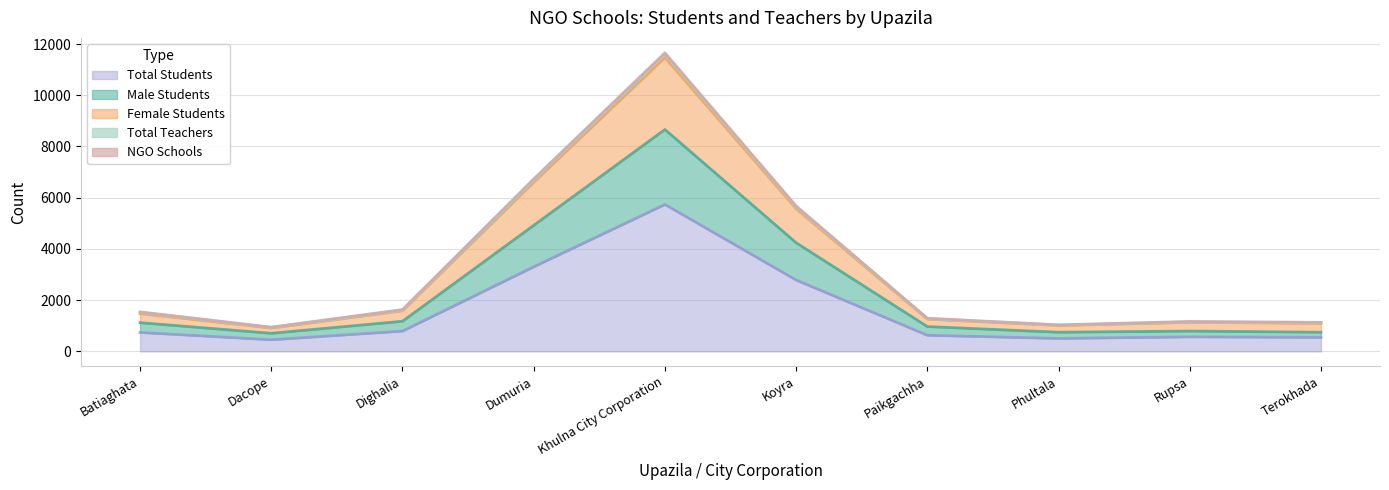

True or false: Total Students has a value of 153 at Dacope.

False